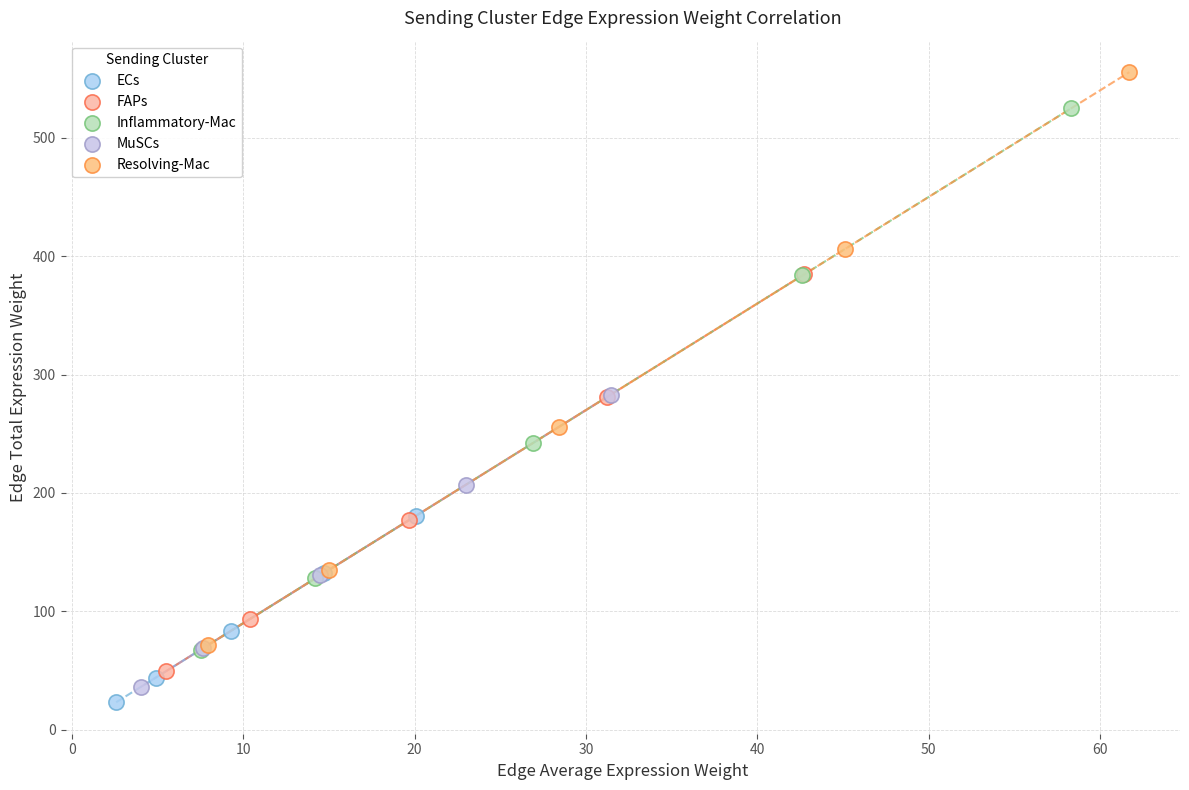

Which series contains the highest Y value?

Resolving-Mac